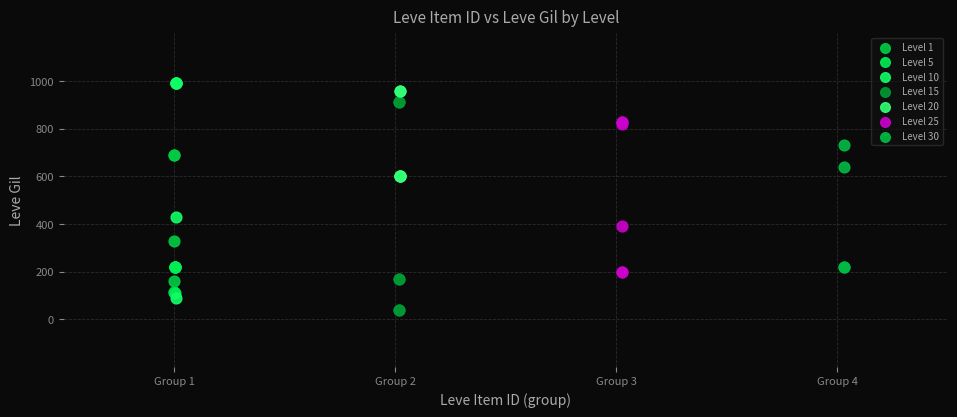

Which series contains the lowest Y value?

Level 15